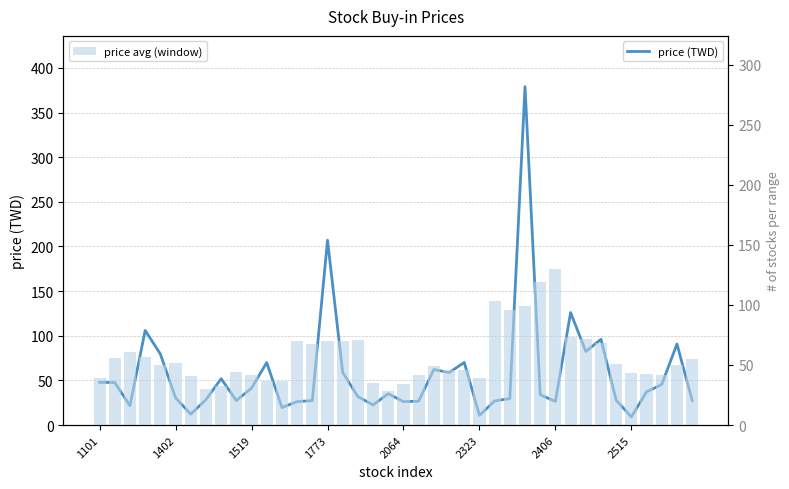

What is the smallest value displayed?

9.2